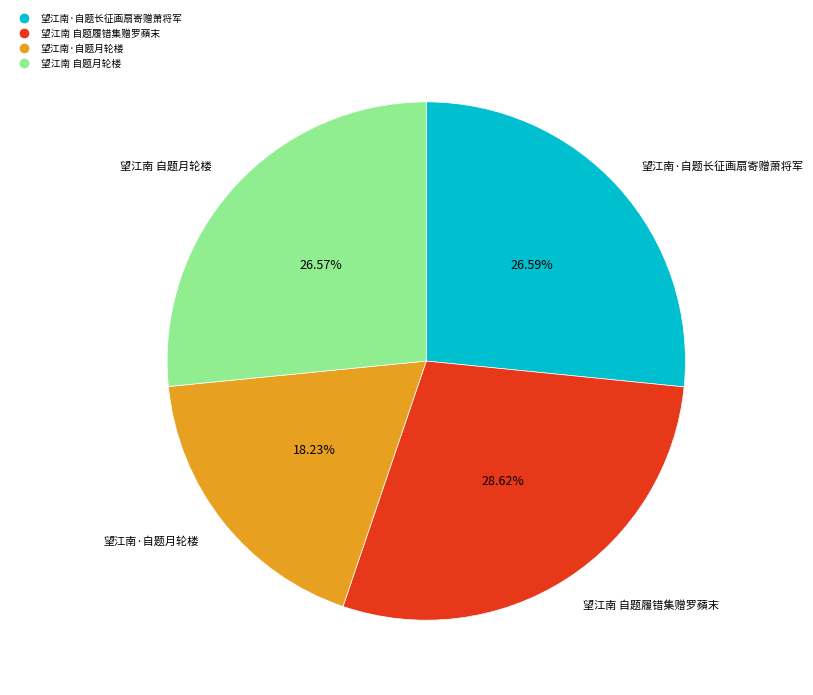

Is it true that 望江南·自题月轮楼 is 9% of the pie?

False